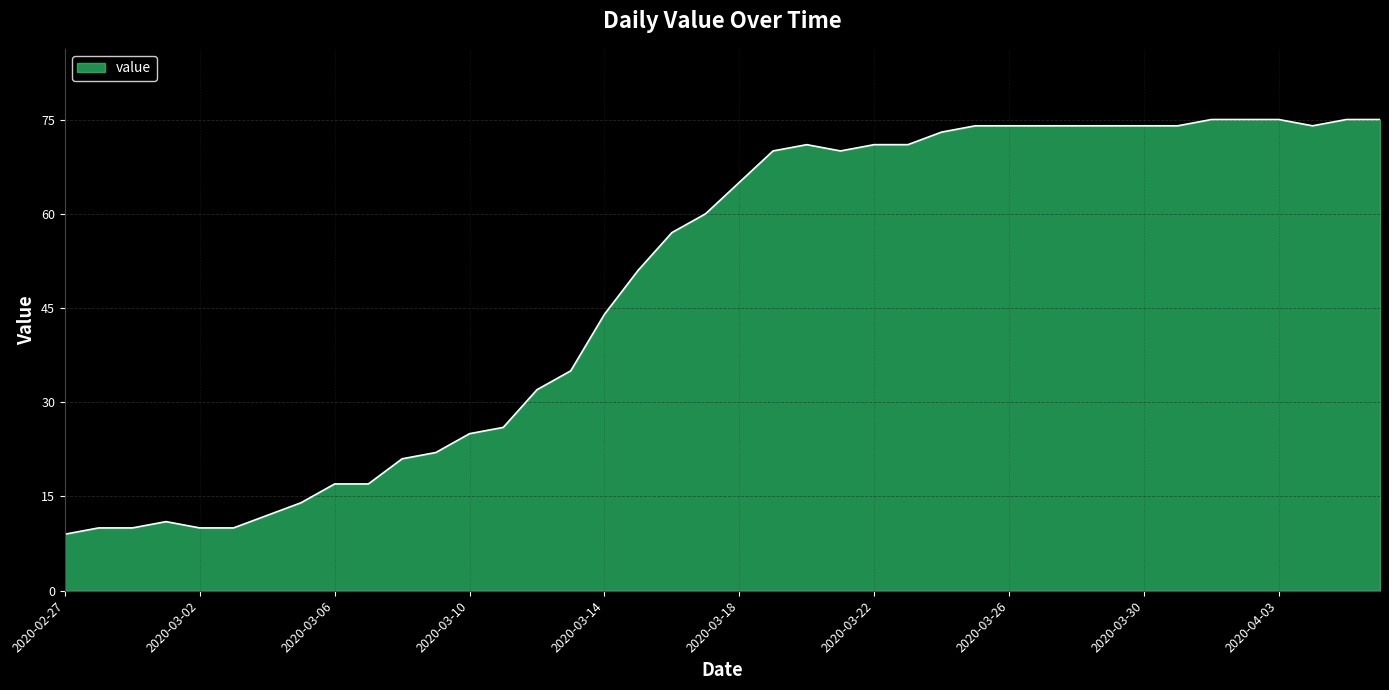

What is the maximum value shown in the chart?

75